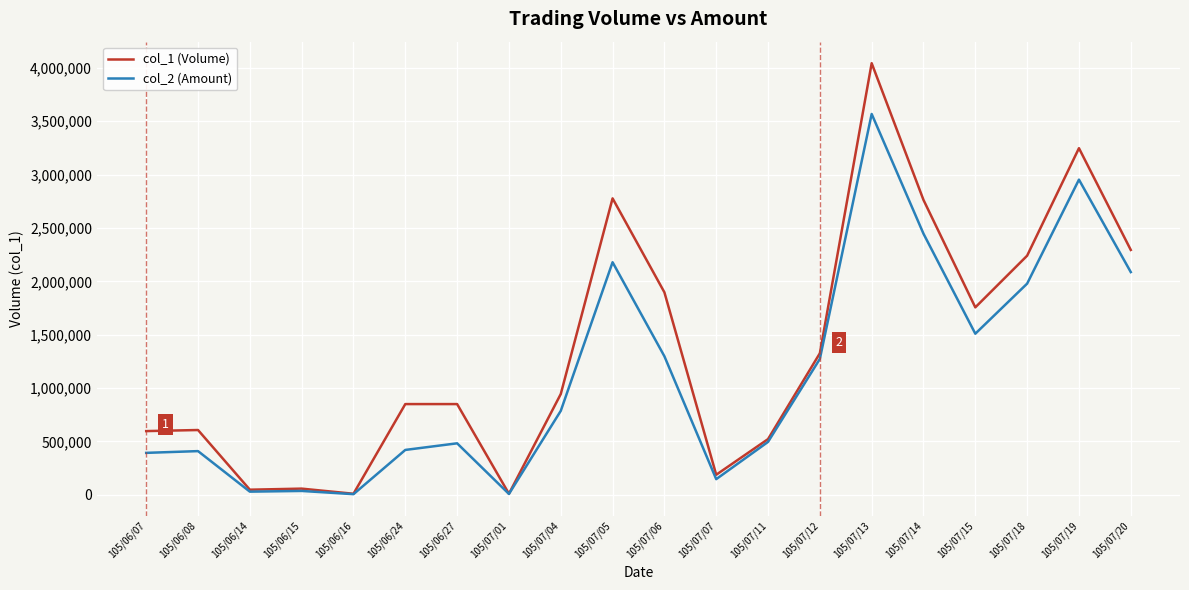

Count the number of categories in the chart.

20